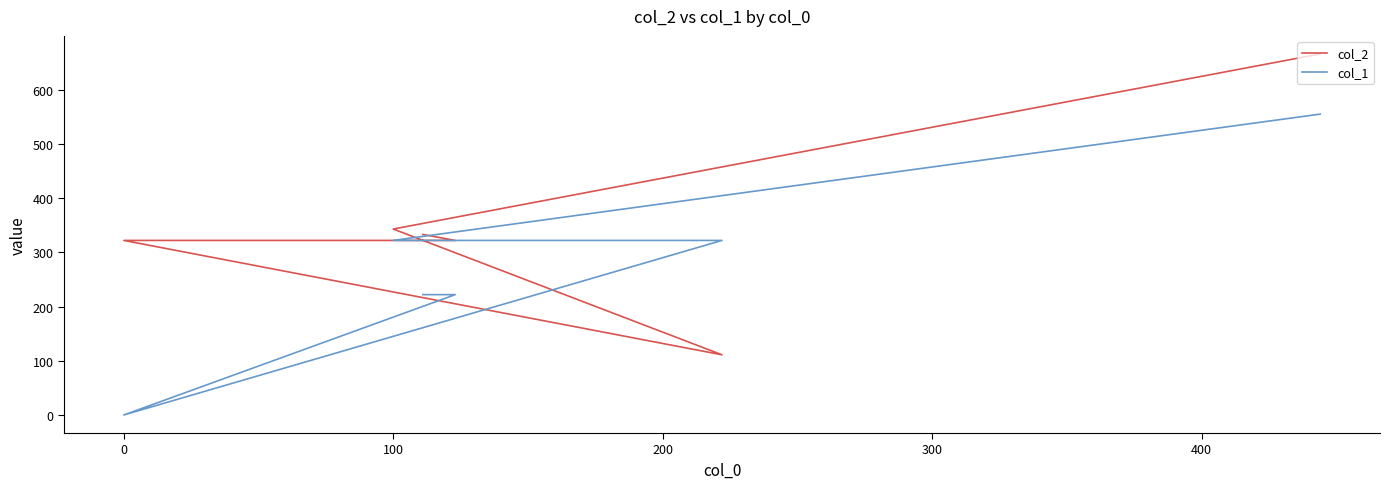

What is the greatest value displayed?

666